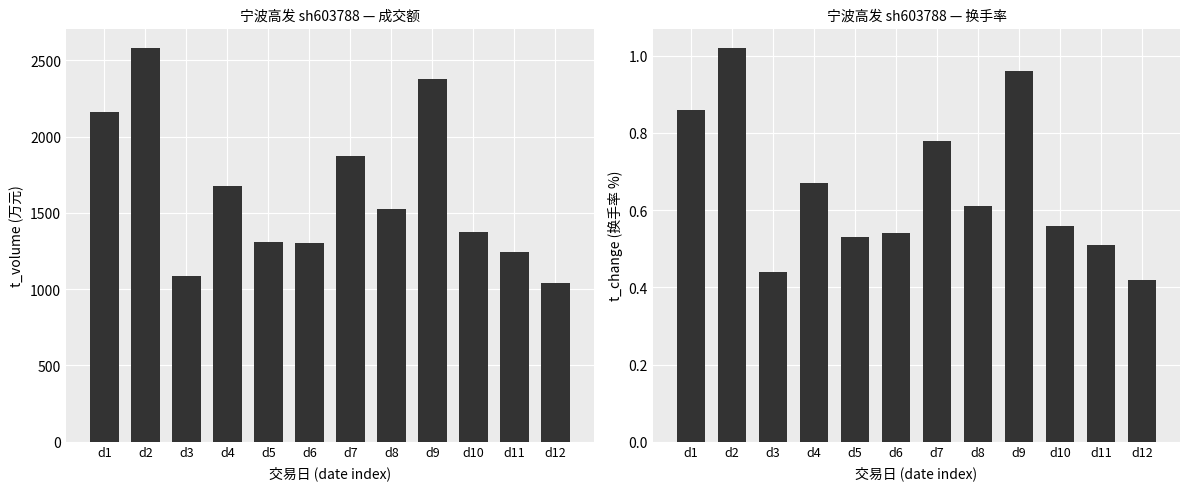

At which category is the sum across all series the highest?

d2